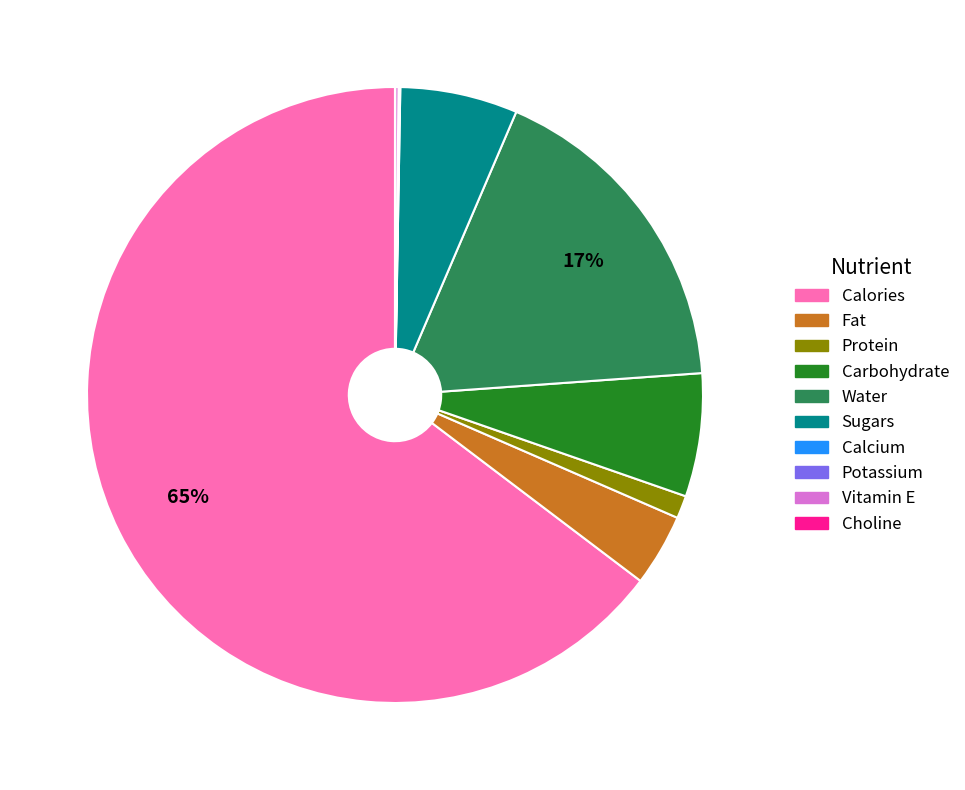

Does Sugars represent more than half of the total?

No